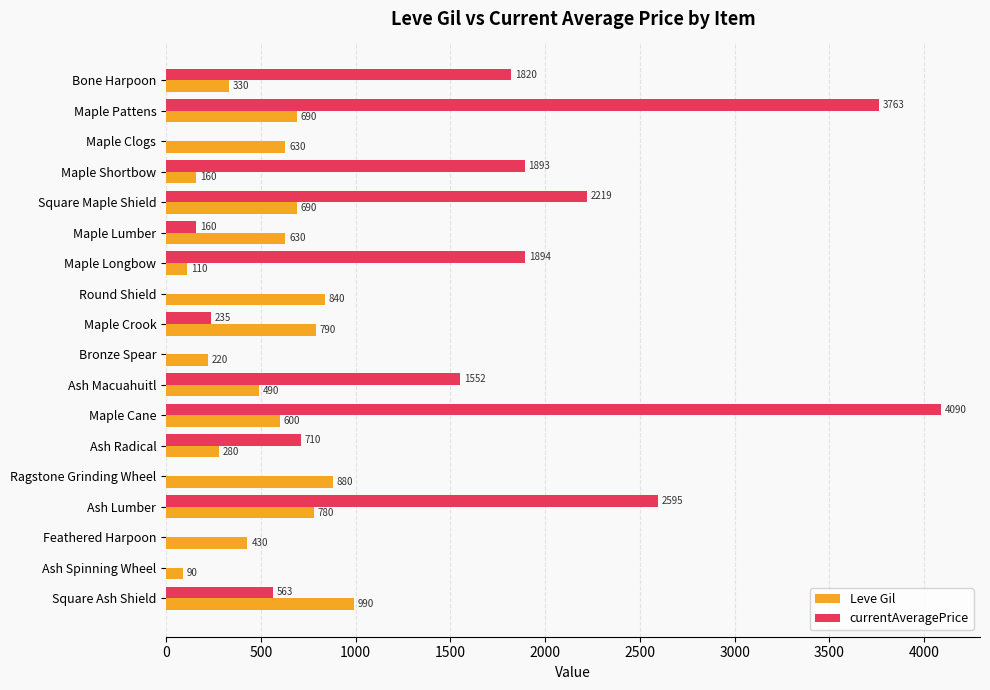

Which series has the largest total across all categories?

currentAveragePrice